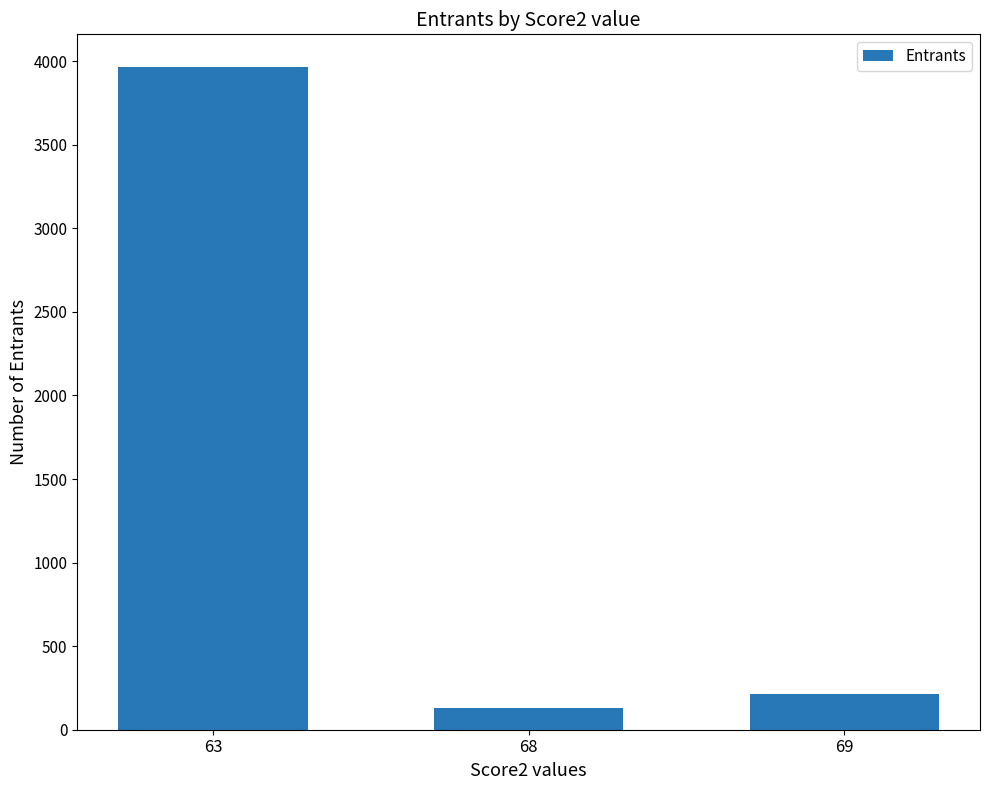

List the labels in order of value, smallest first.

68, 69, 63